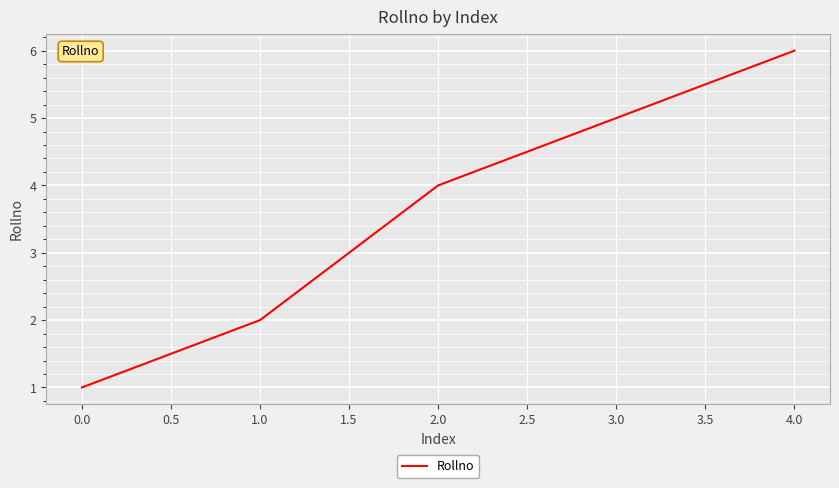

Which category has the highest value across all series?

4.0